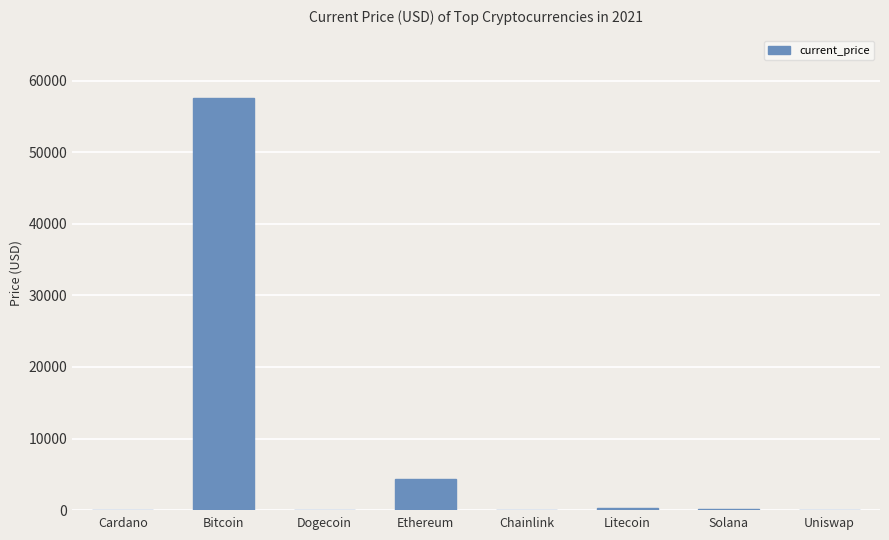

Are the bars grouped side by side (vs. stacked)?

No